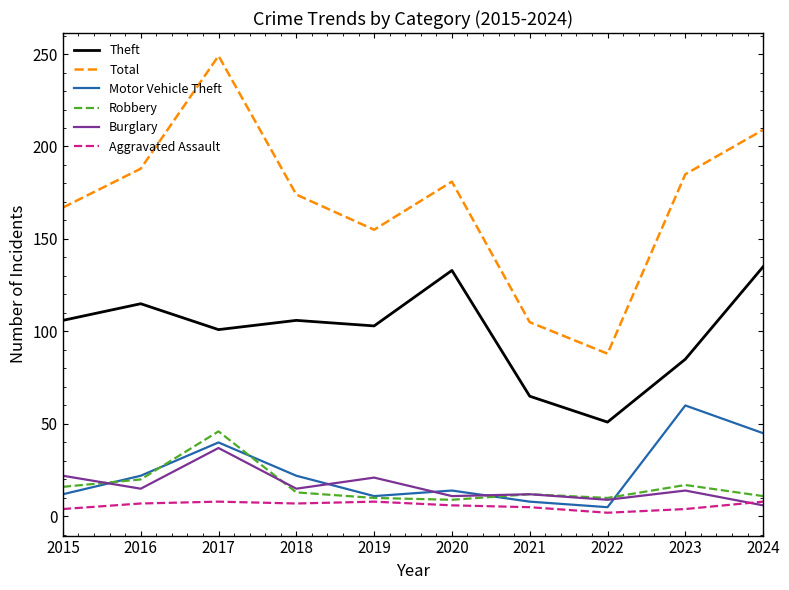

True or false: Theft and Motor Vehicle Theft cross at least once.

False